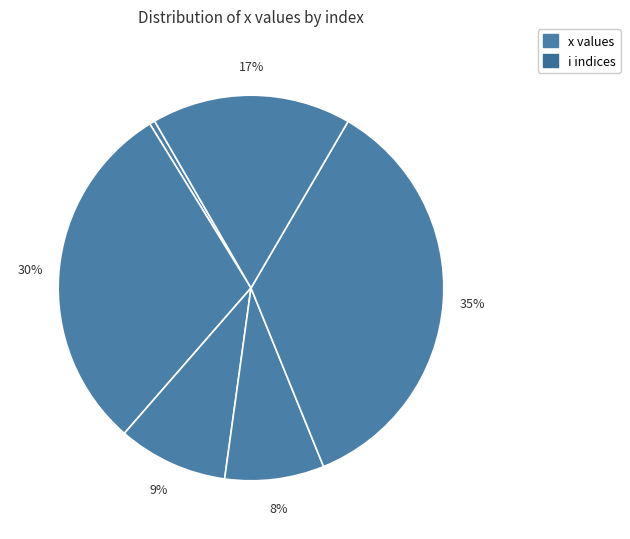

To the nearest percent, what is the difference between the largest and smallest slice percentages?

35%